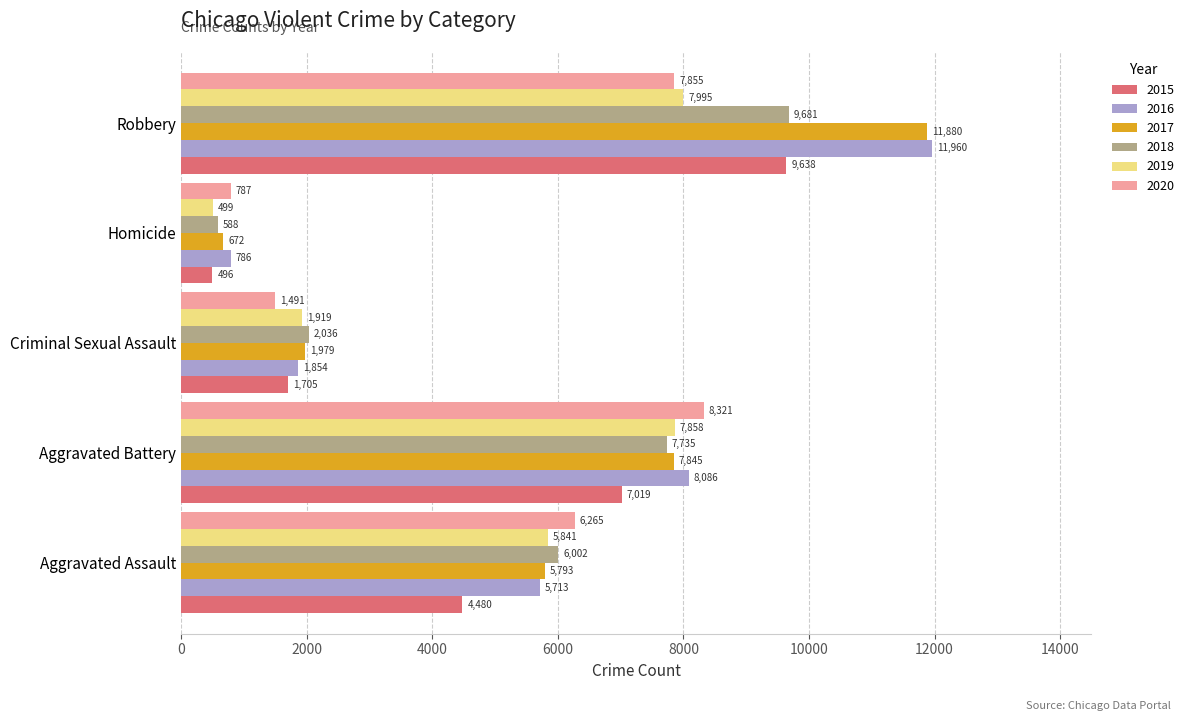

Is the value of 2015 at Robbery greater than the value of 2019 at Robbery?

Yes